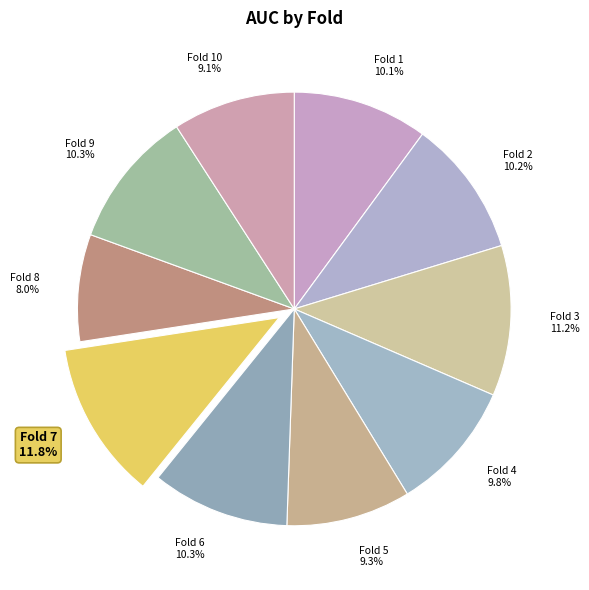

What is the largest slice in the pie chart?

Fold 7